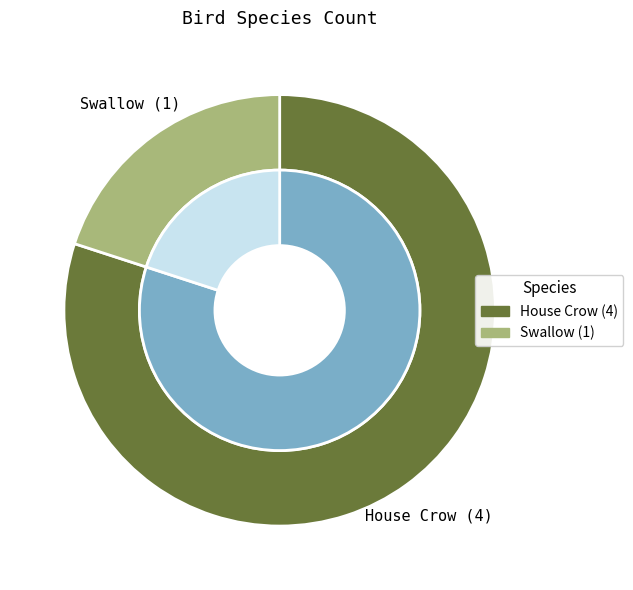

Is it true that Swallow is 20% of the pie?

True